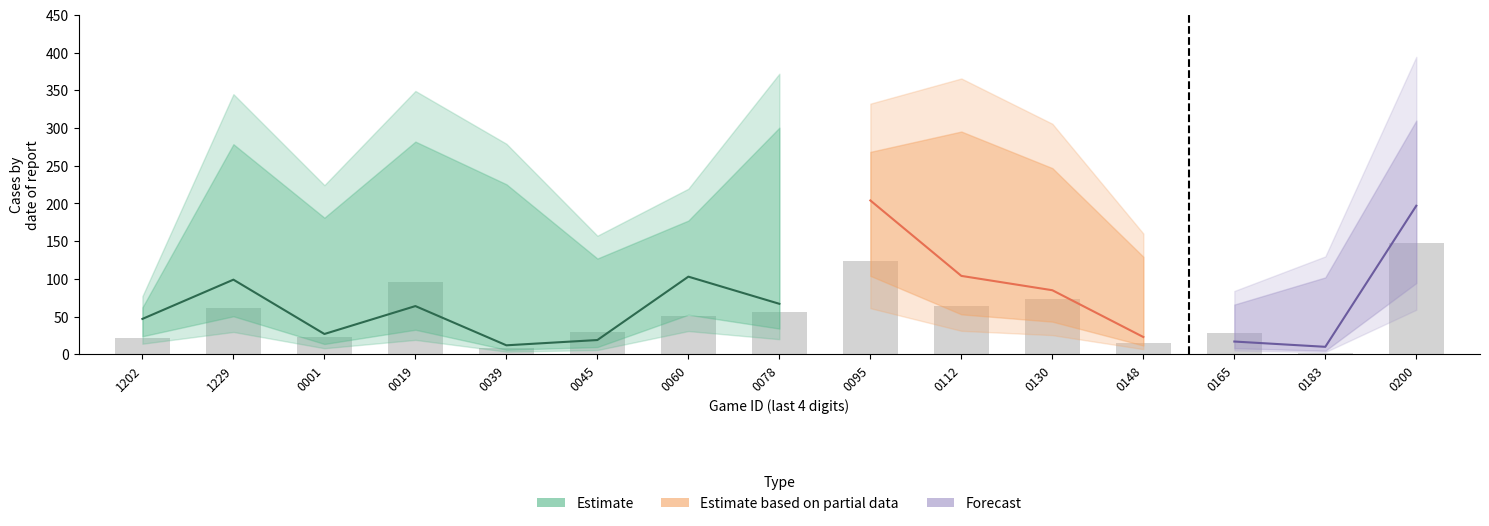

List the labels in order of value, largest first.

0200, 0095, 0019, 0130, 0112, 1229, 0078, 0060, 0045, 0165, 0001, 1202, 0148, 0039, 0183